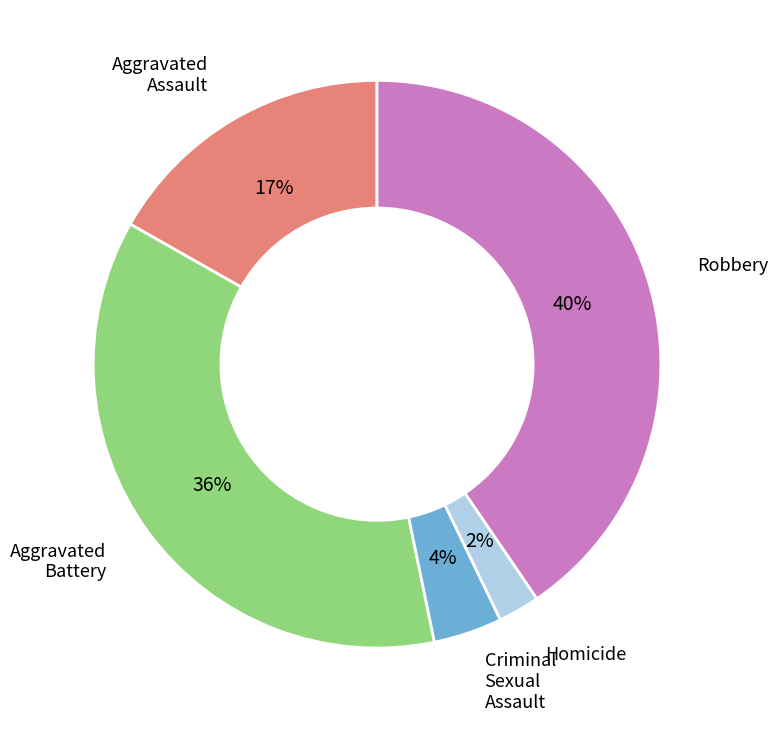

To the nearest percent, what is the average slice percentage?

20%